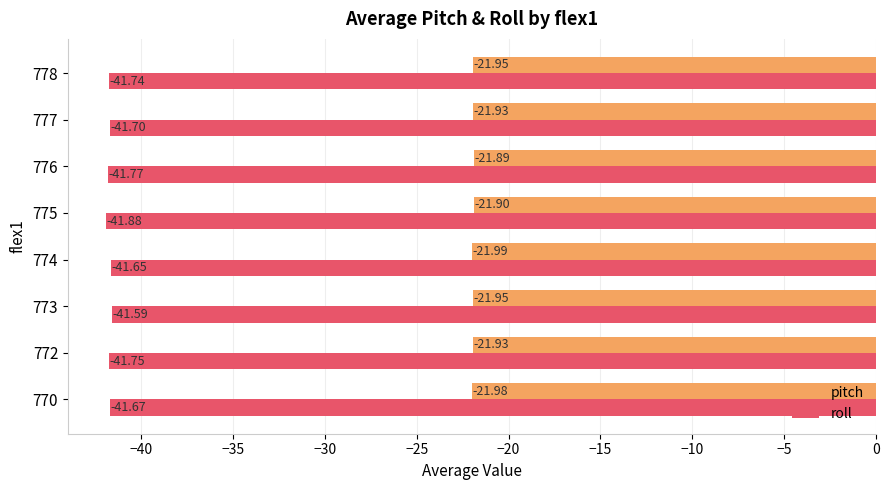

What is the total value across all series at 774?

-63.6